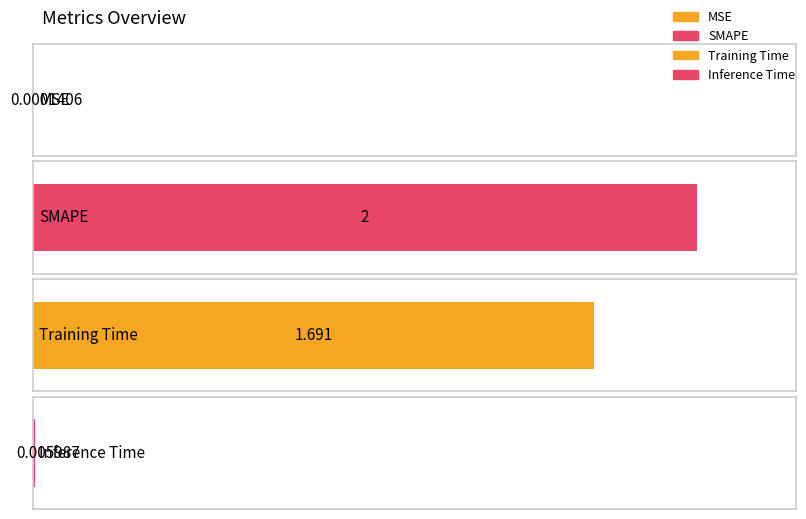

What is the difference between the values at Training Time and Inference Time?

1.7